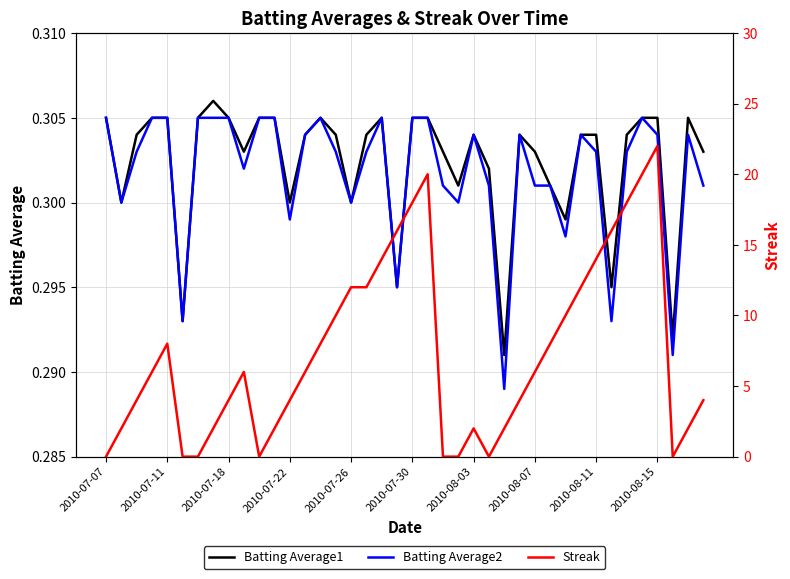

Is this an area chart (filled region under the line)?

No